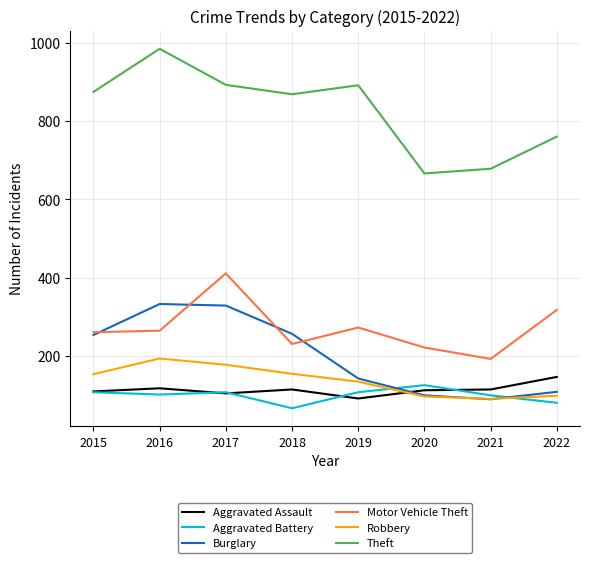

Is it true that Aggravated Assault equals 113 at 2020?

True